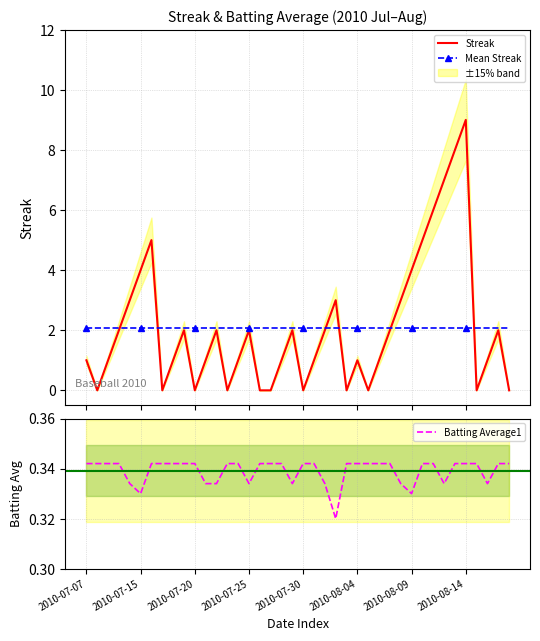

Does the chart have visible grid lines?

Yes